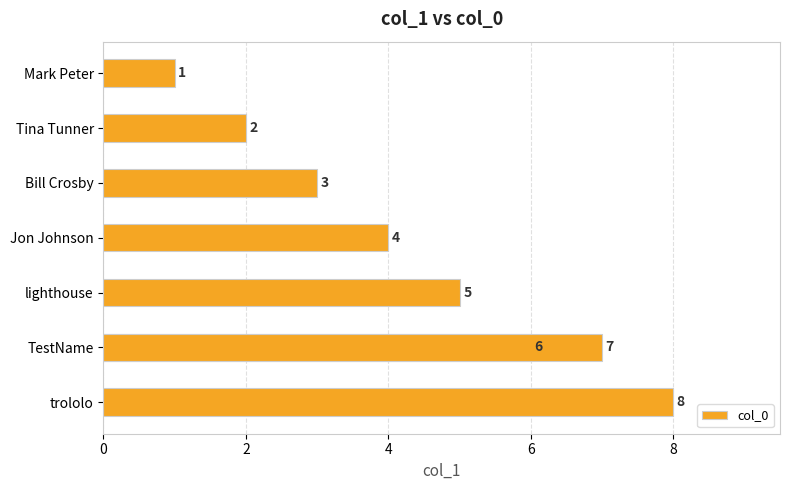

Reading right to left, list all the values displayed in this chart.

8	7	6	5	4	3	2	1